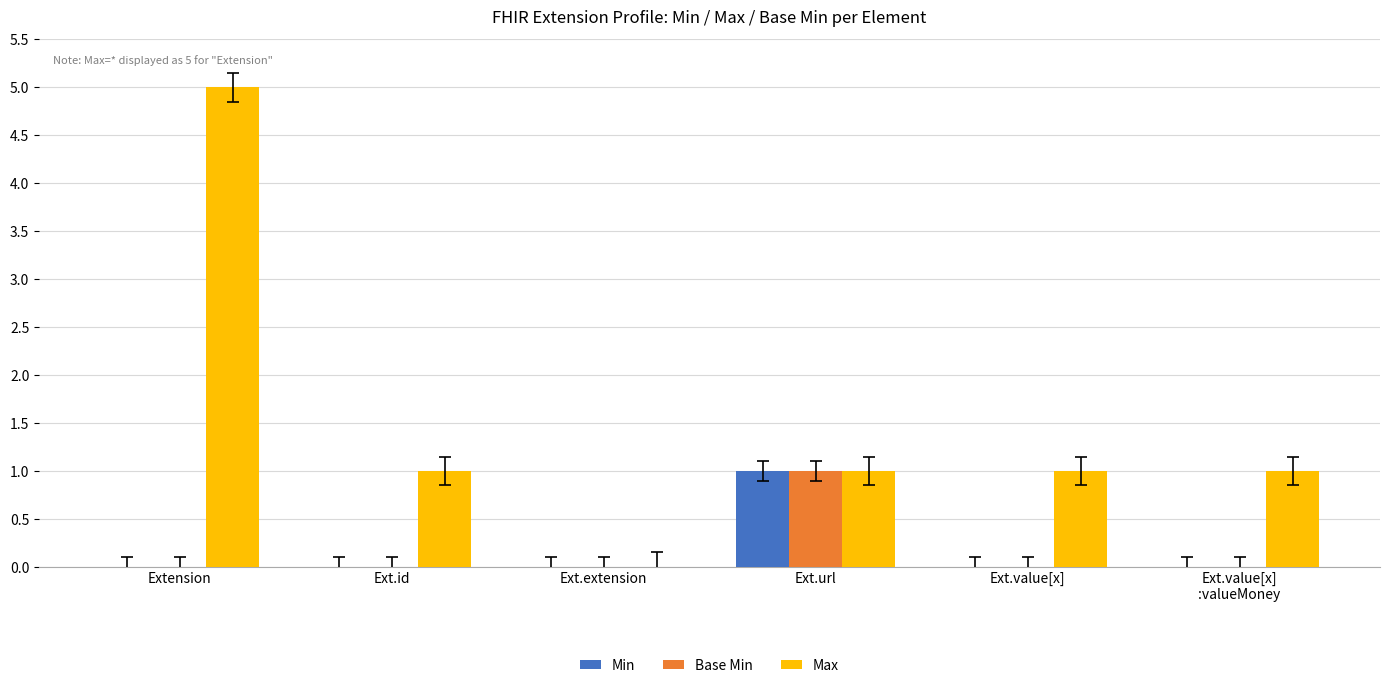

What is the difference between the Base Min values at Ext.url and Extension?

1